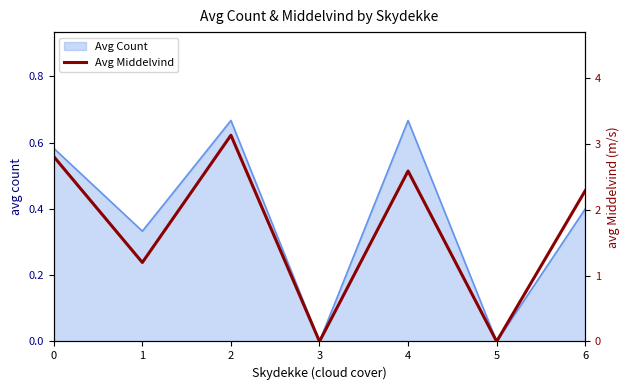

Count the number of values greater than 2.

4